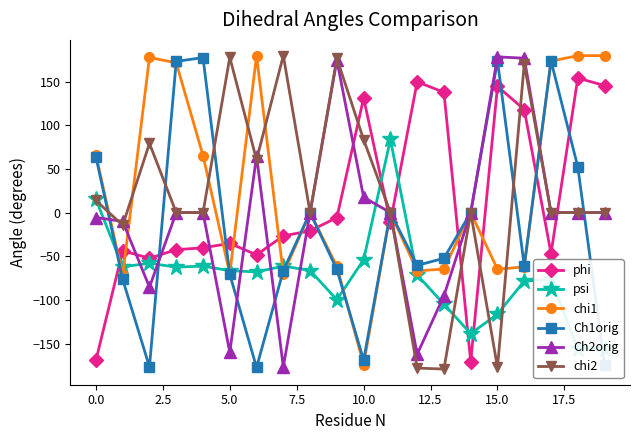

The Ch1orig series shows 254.0 at 17. True or false?

False